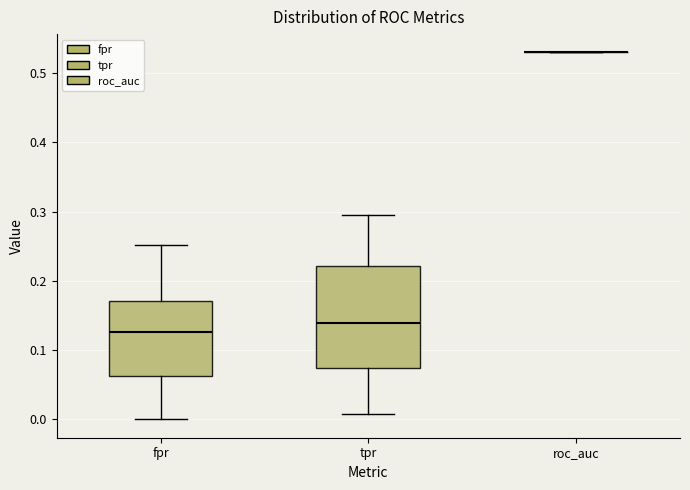

Reading left to right, read every box against the y-axis: the position of its median line, the range the box covers, and the ends of its whiskers. The values are not printed on the chart, so give them approximately, as read against the axis.

fpr: median 0.13, box 0.06 to 0.17, whiskers 0.00 to 0.25
tpr: median 0.14, box 0.07 to 0.22, whiskers 0.01 to 0.29
roc_auc: box collapsed to a line at 0.53, whiskers 0.53 to 0.53